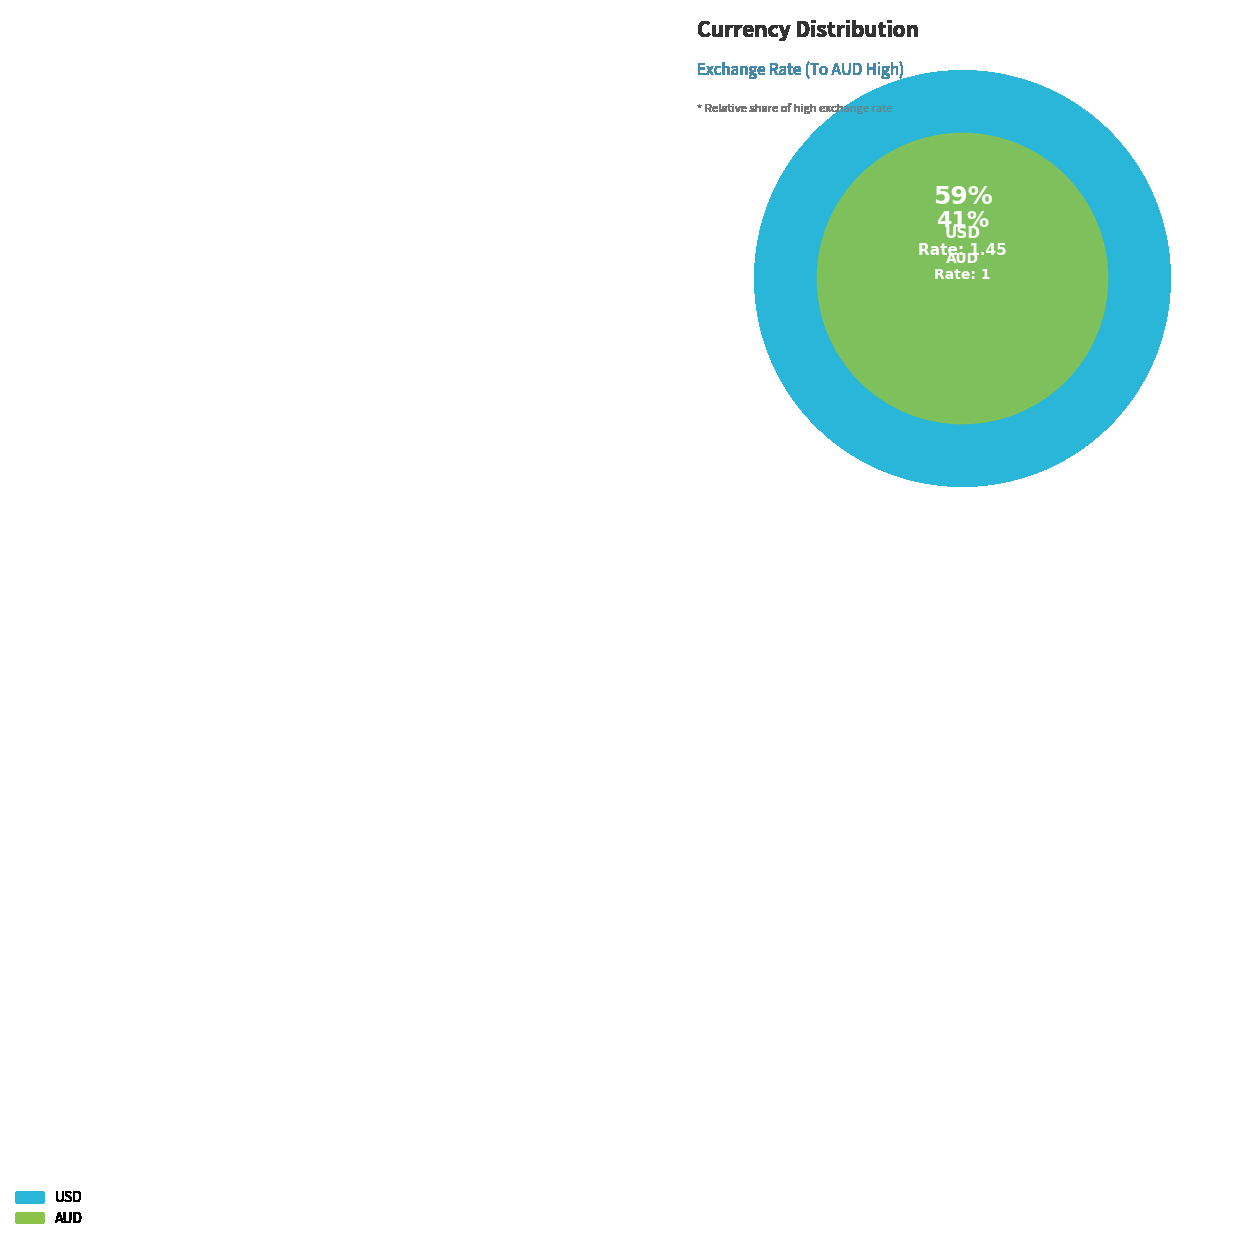

How many segments does this pie chart have?

2